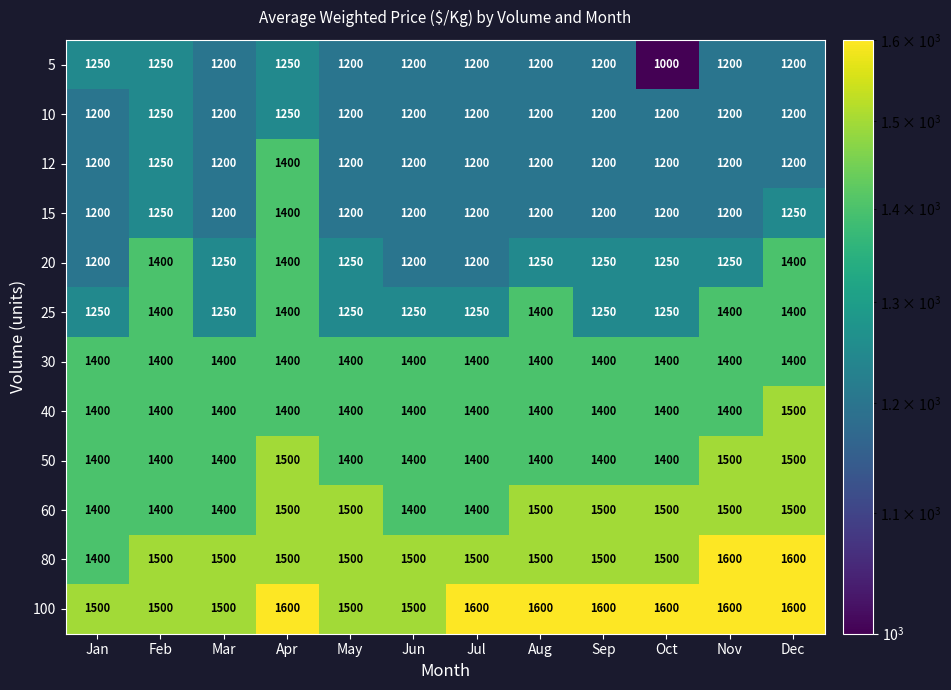

What is the sum of all 60 values?

17500